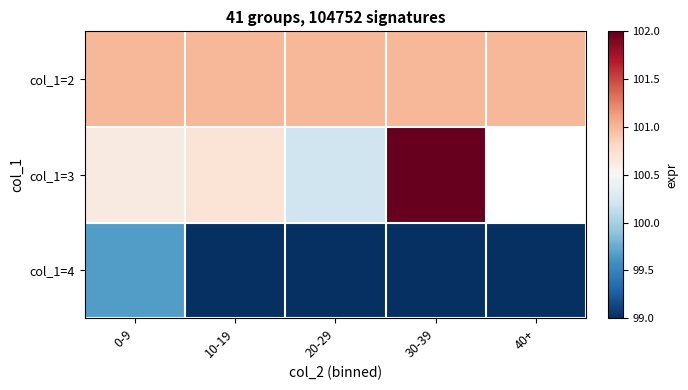

Count the number of categories in the chart.

5